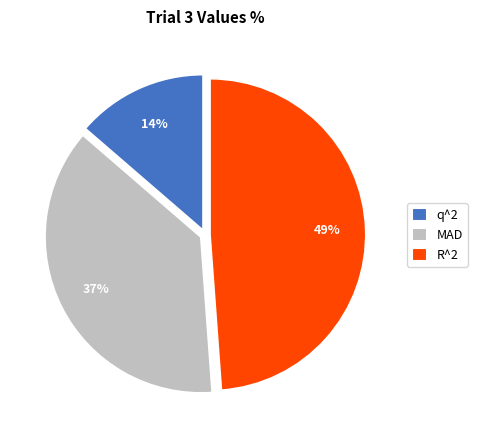

Count the number of slices in the pie.

3